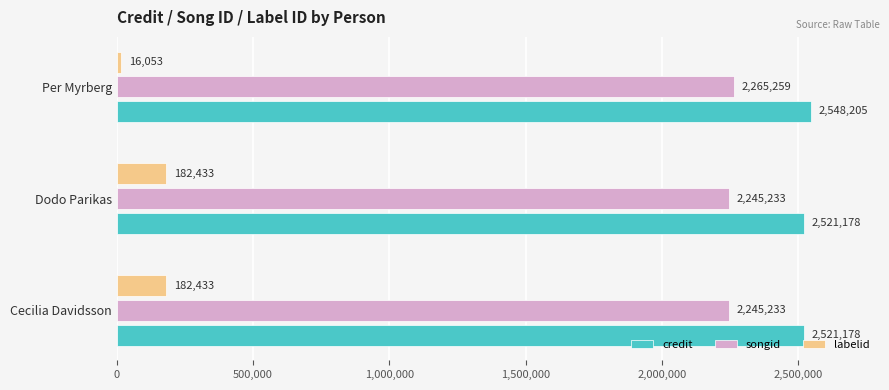

What is the difference between the maximum and minimum values in the songid series?

20026